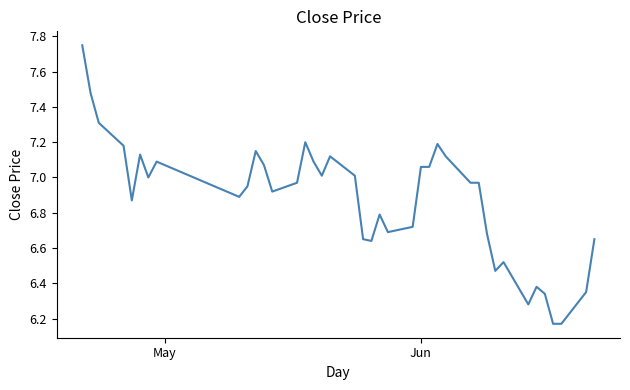

What is the difference between the maximum and minimum values?

1.6